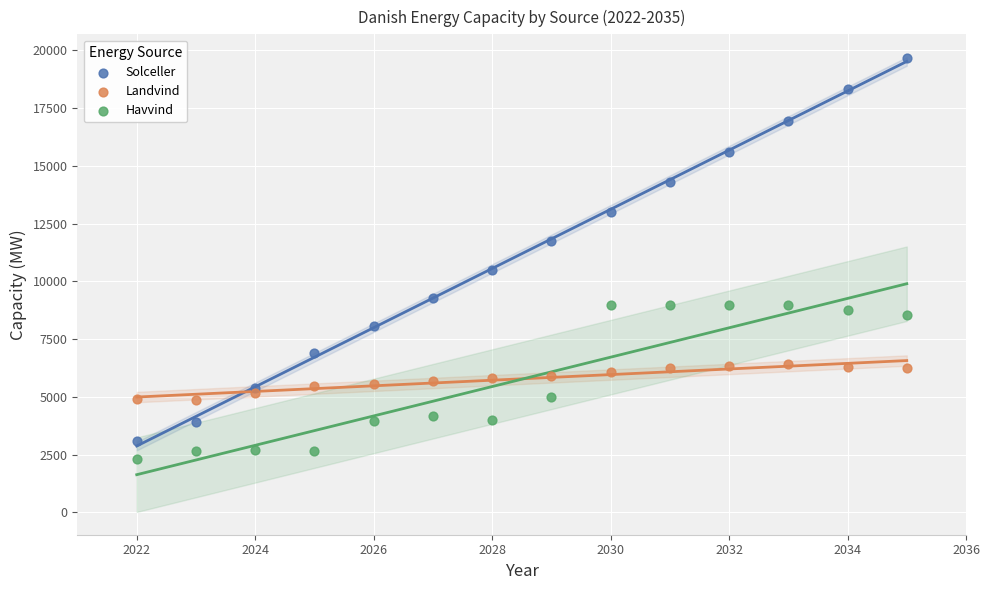

Which series reaches the minimum Y coordinate?

Havvind